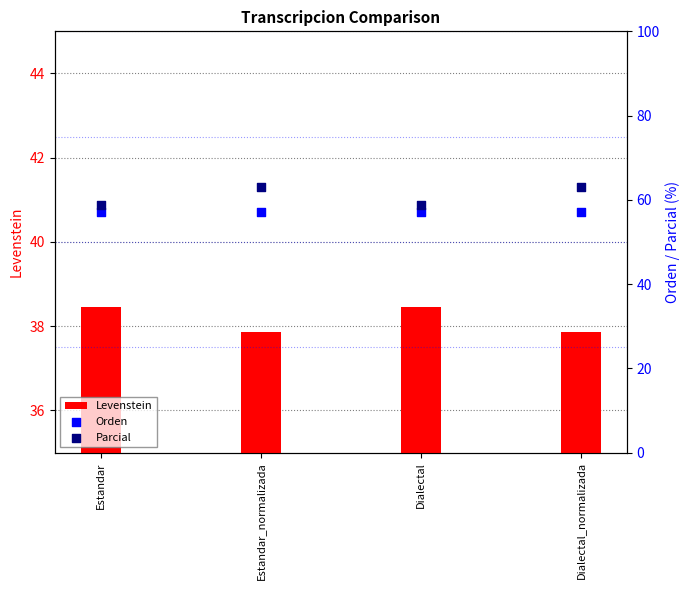

Which series has the largest Y range (max minus min)?

Parcial